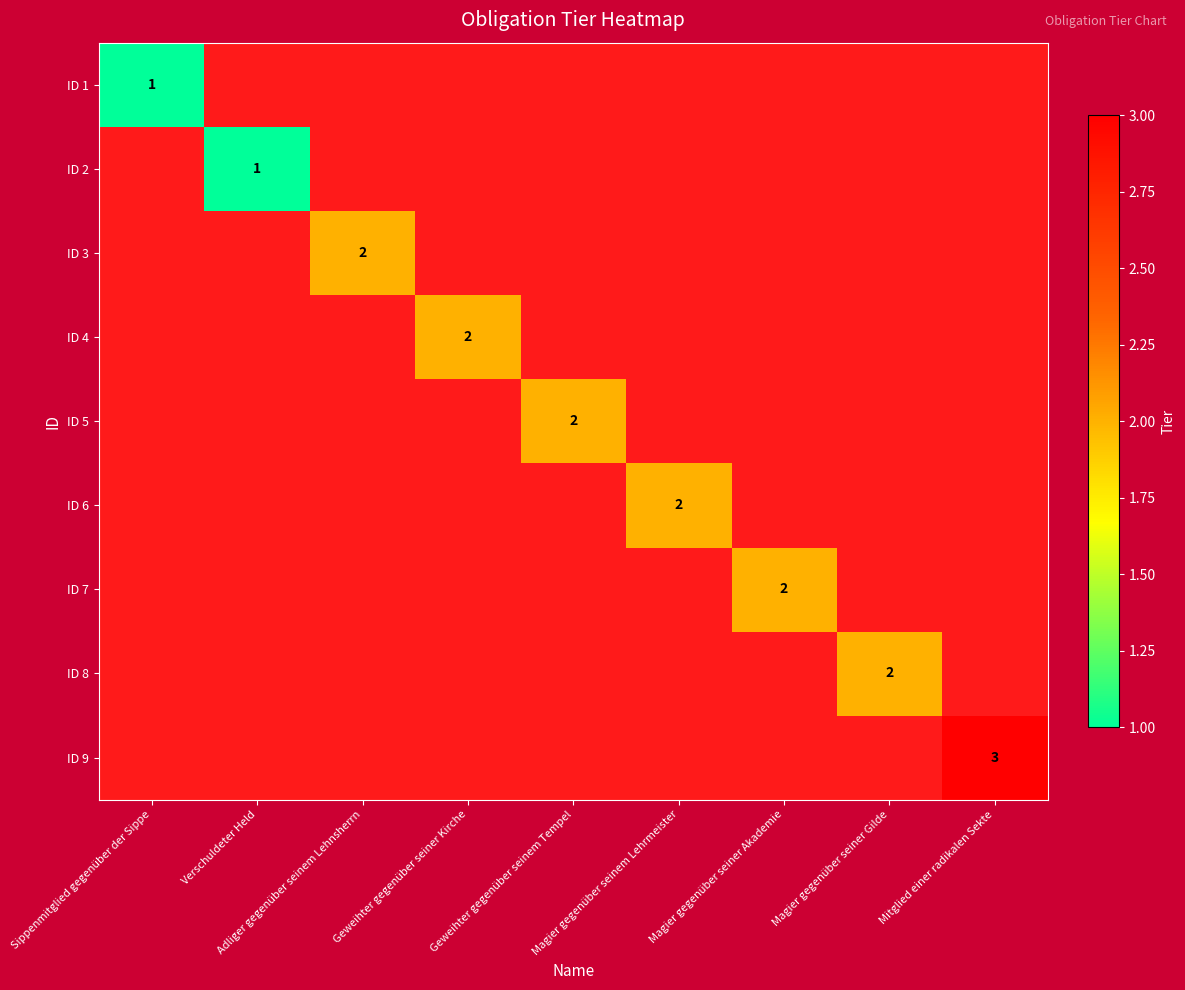

How many distinct data groups are displayed?

9